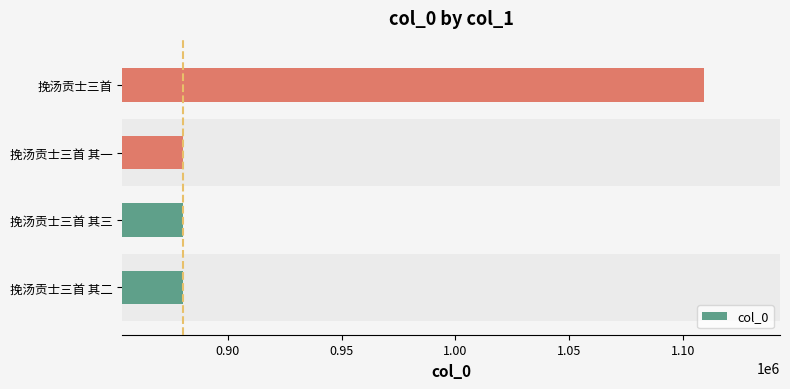

What is the change in value from 挽汤贡士三首 其一 to 挽汤贡士三首?

+229381